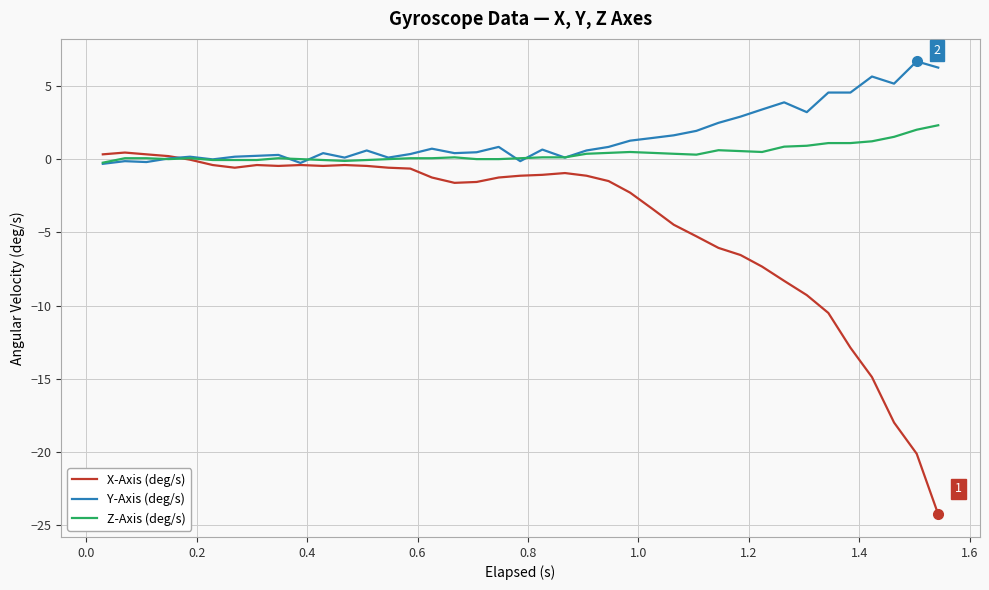

List the series in order of their overall mean, highest first.

Y-Axis (deg/s), Z-Axis (deg/s), X-Axis (deg/s)